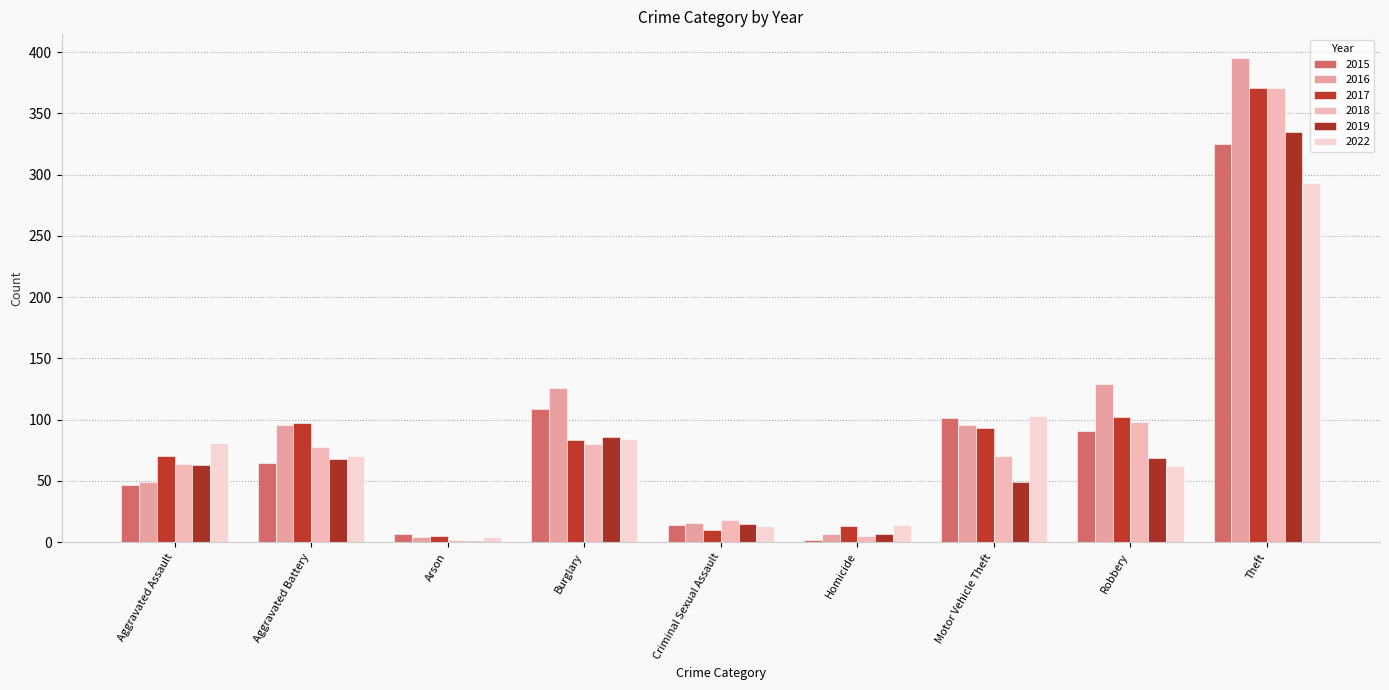

How many groups of bars are there?

9